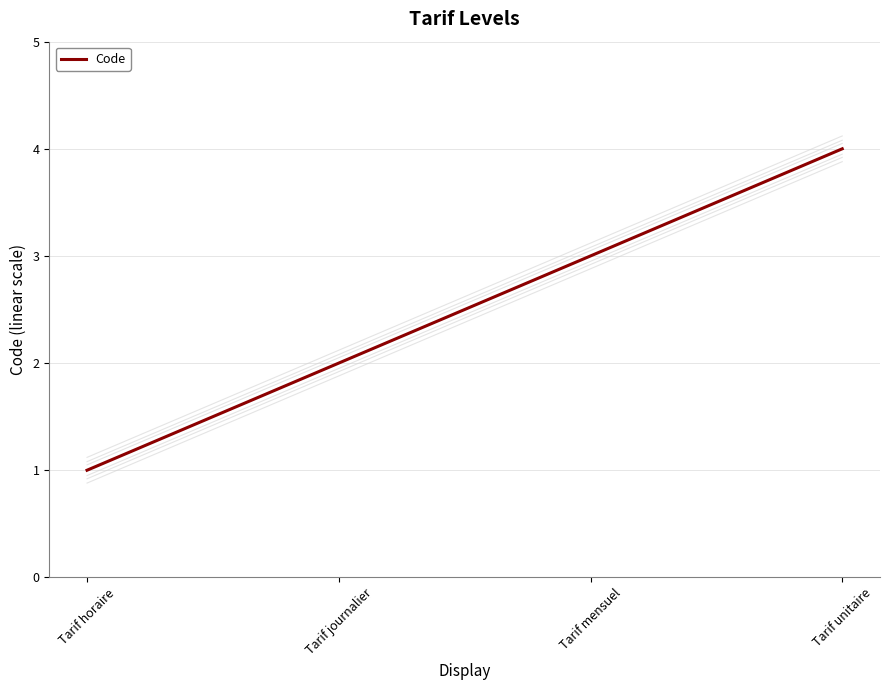

Reading right to left, transcribe all the data shown in this chart.

Tarif unitaire=4	Tarif mensuel=3	Tarif journalier=2	Tarif horaire=1